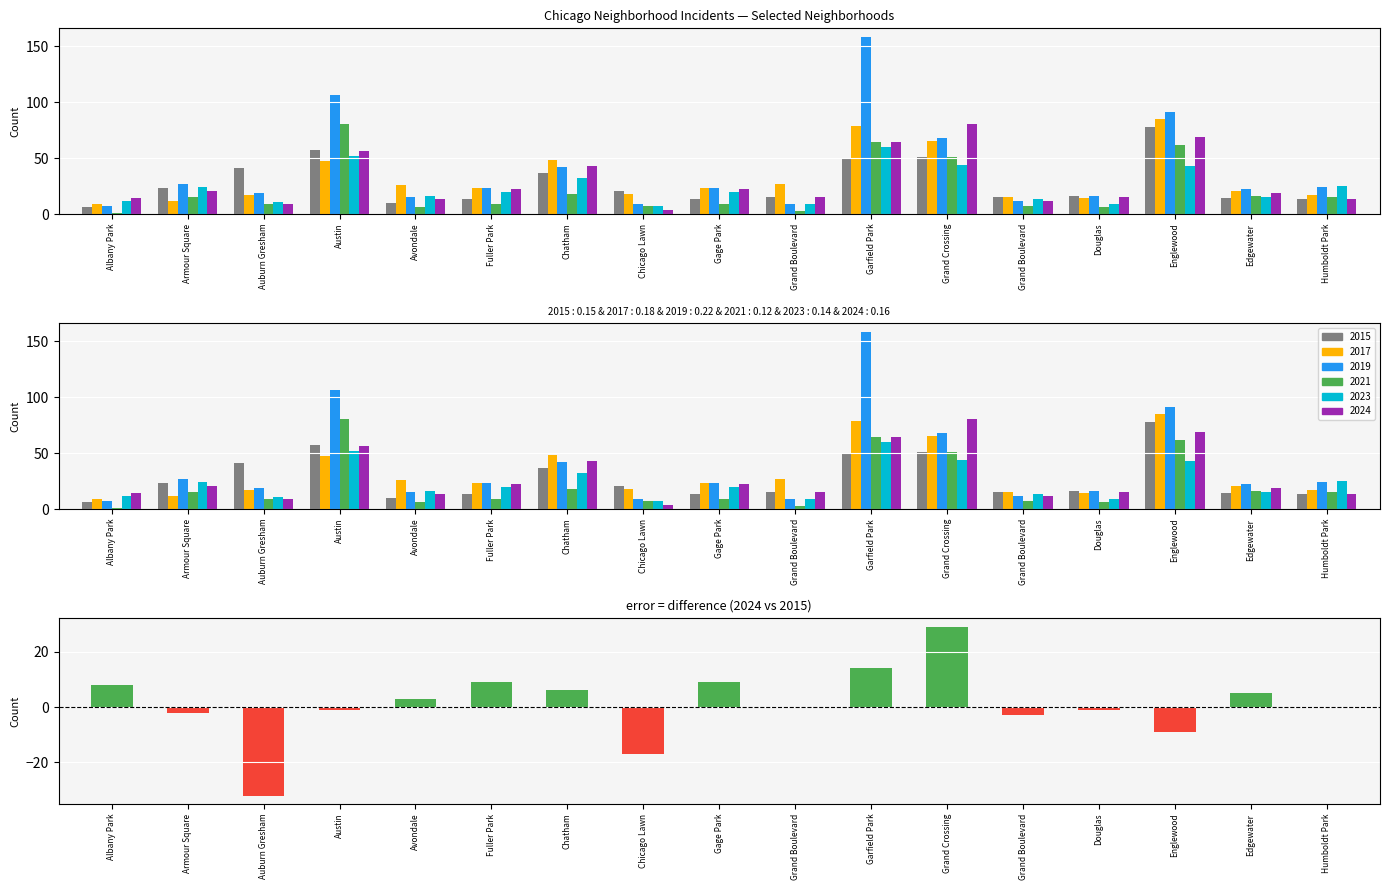

Is it true that the value at Austin is -1?

True